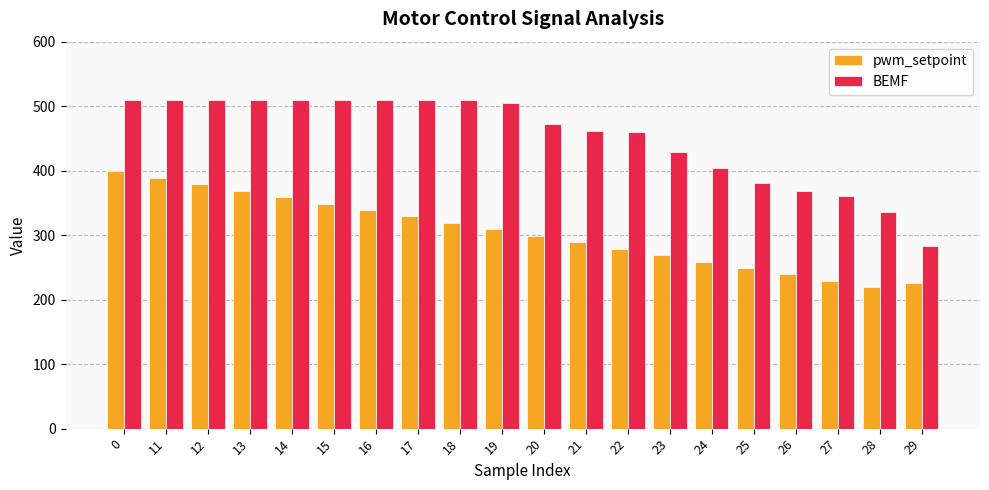

List the series in order of their overall mean, lowest first.

pwm_setpoint, BEMF